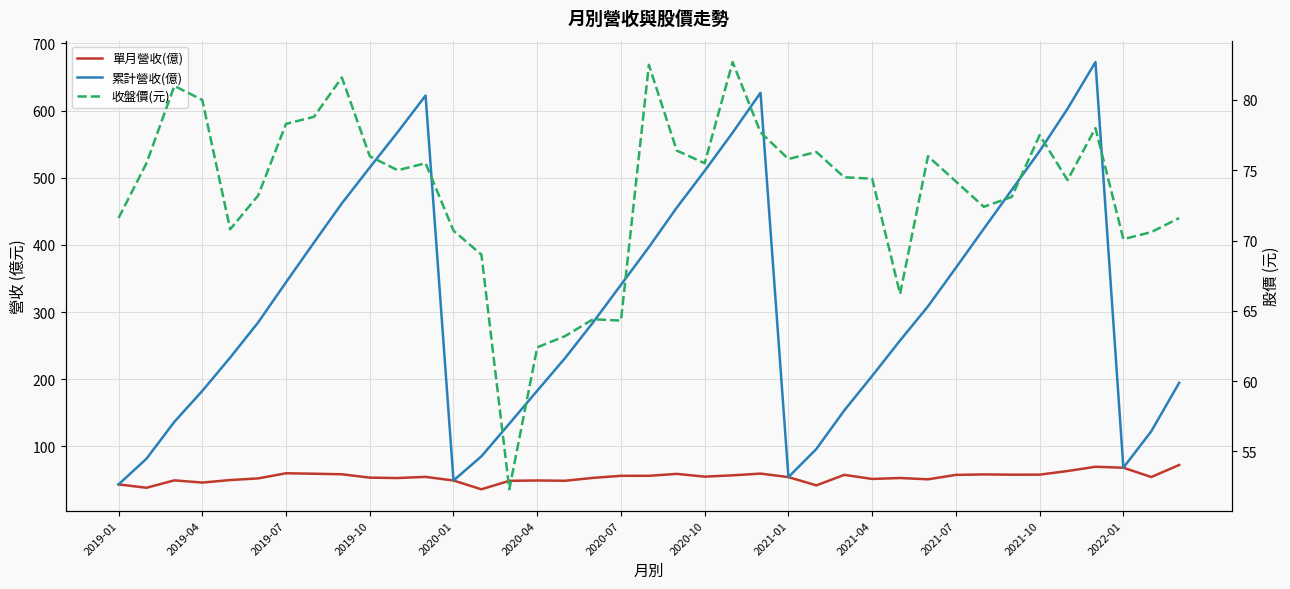

Is this an area chart (filled region under the line)?

No